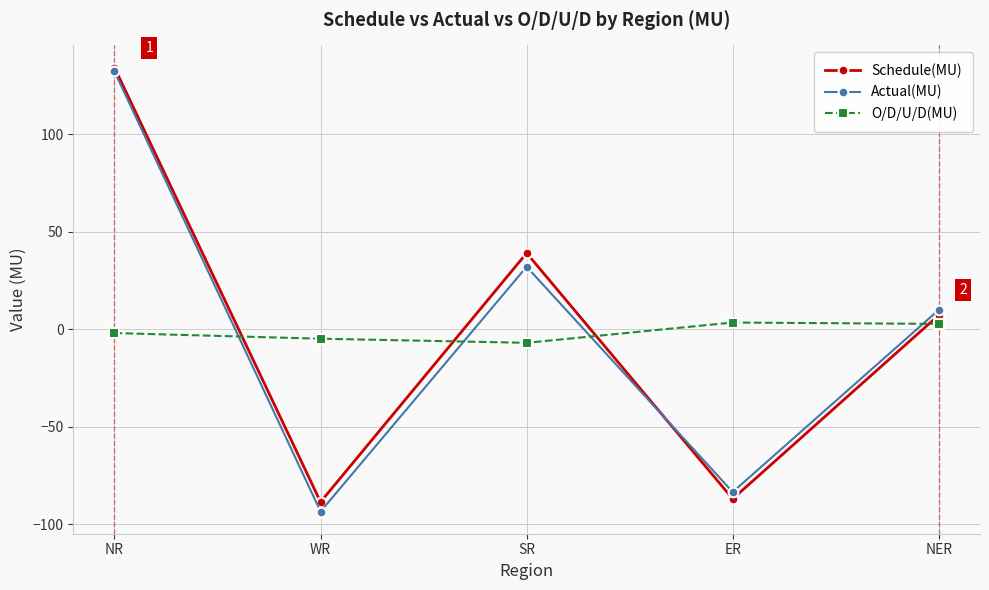

How many data points does each series have?

5